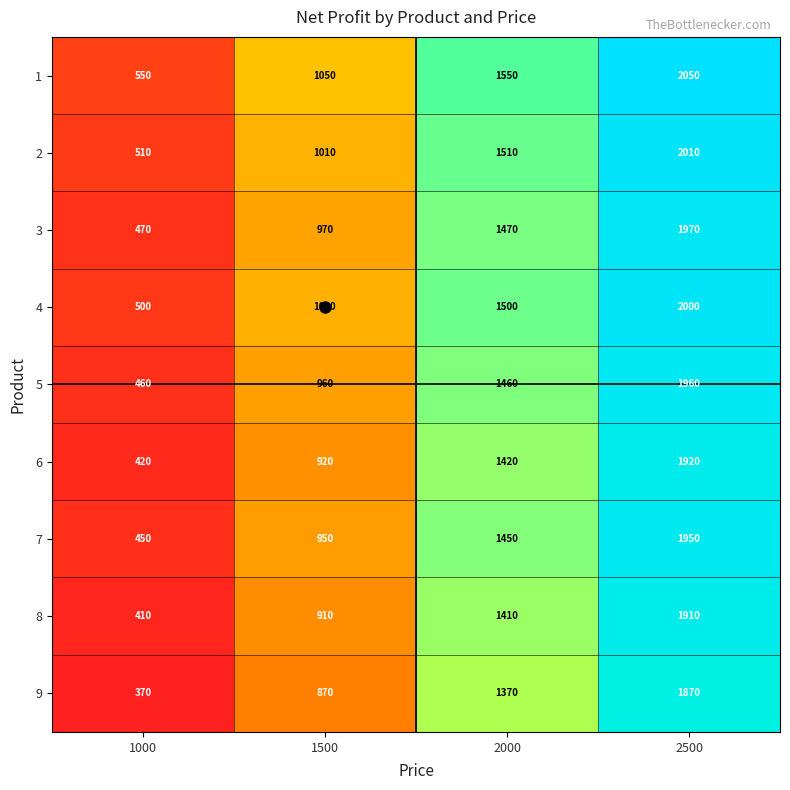

At 2500, list the series in order from smallest to largest.

9, 8, 6, 7, 5, 3, 4, 2, 1